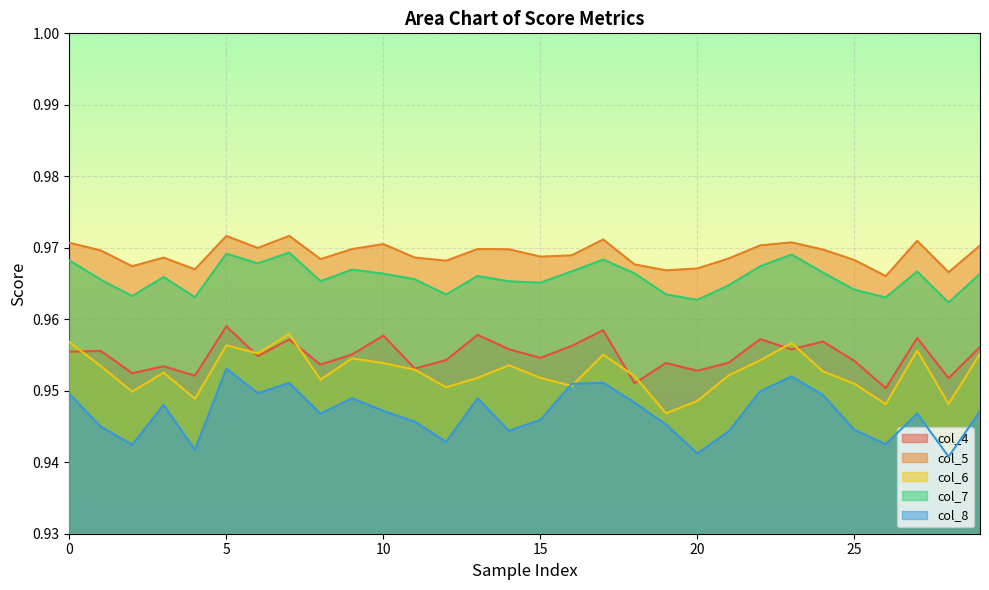

Reading left to right, transcribe all the data shown in this chart.

col_4: 0=1.0	1=1.0	2=1.0	3=1.0	4=1.0	5=1.0	6=1.0	7=1.0	8=1.0	9=1.0	10=1.0	11=1.0	12=1.0	13=1.0	14=1.0	15=1.0	16=1.0	17=1.0	18=1.0	19=1.0	20=1.0	21=1.0	22=1.0	23=1.0	24=1.0	25=1.0	26=1.0	27=1.0	28=1.0	29=1.0
col_5: 0=1.0	1=1.0	2=1.0	3=1.0	4=1.0	5=1.0	6=1.0	7=1.0	8=1.0	9=1.0	10=1.0	11=1.0	12=1.0	13=1.0	14=1.0	15=1.0	16=1.0	17=1.0	18=1.0	19=1.0	20=1.0	21=1.0	22=1.0	23=1.0	24=1.0	25=1.0	26=1.0	27=1.0	28=1.0	29=1.0
col_6: 0=1.0	1=1.0	2=0.9	3=1.0	4=0.9	5=1.0	6=1.0	7=1.0	8=1.0	9=1.0	10=1.0	11=1.0	12=1.0	13=1.0	14=1.0	15=1.0	16=1.0	17=1.0	18=1.0	19=0.9	20=0.9	21=1.0	22=1.0	23=1.0	24=1.0	25=1.0	26=0.9	27=1.0	28=0.9	29=1.0
col_7: 0=1.0	1=1.0	2=1.0	3=1.0	4=1.0	5=1.0	6=1.0	7=1.0	8=1.0	9=1.0	10=1.0	11=1.0	12=1.0	13=1.0	14=1.0	15=1.0	16=1.0	17=1.0	18=1.0	19=1.0	20=1.0	21=1.0	22=1.0	23=1.0	24=1.0	25=1.0	26=1.0	27=1.0	28=1.0	29=1.0
col_8: 0=0.9	1=0.9	2=0.9	3=0.9	4=0.9	5=1.0	6=0.9	7=1.0	8=0.9	9=0.9	10=0.9	11=0.9	12=0.9	13=0.9	14=0.9	15=0.9	16=1.0	17=1.0	18=0.9	19=0.9	20=0.9	21=0.9	22=0.9	23=1.0	24=0.9	25=0.9	26=0.9	27=0.9	28=0.9	29=0.9